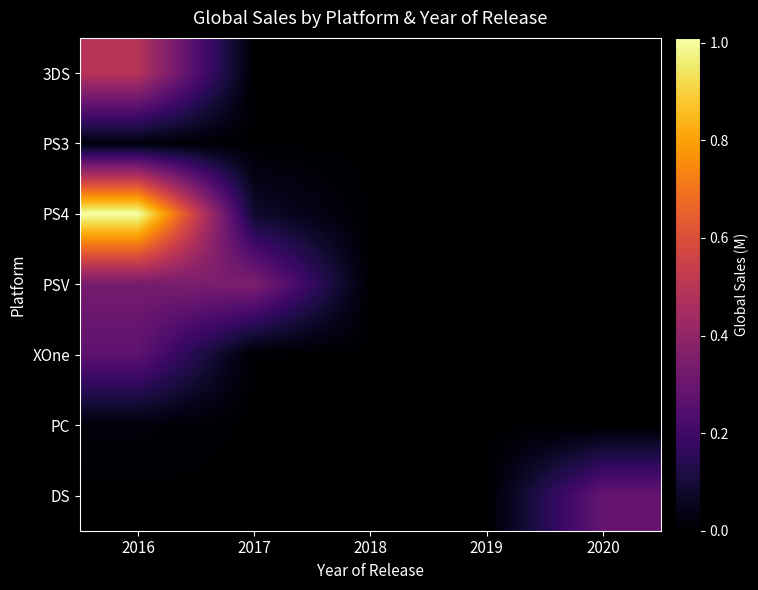

What is the difference between the highest and lowest values at 2016?

1.0